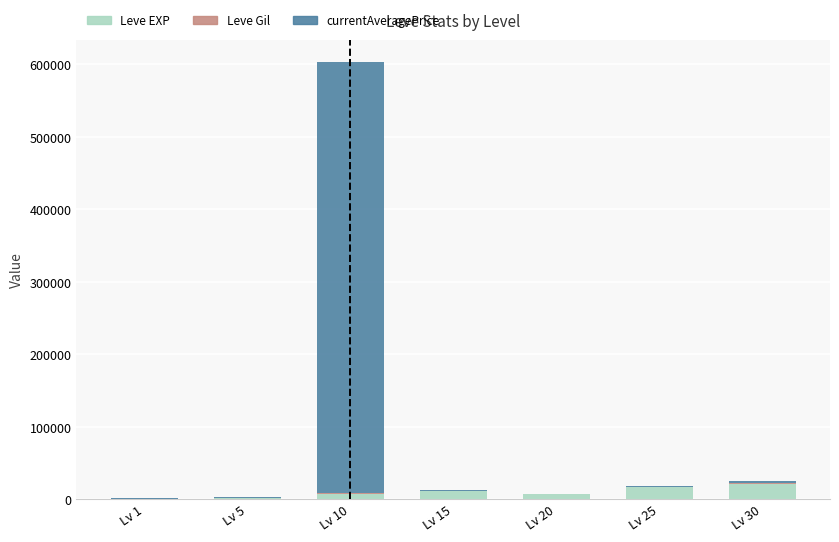

At which category is the sum across all series the highest?

Lv 10